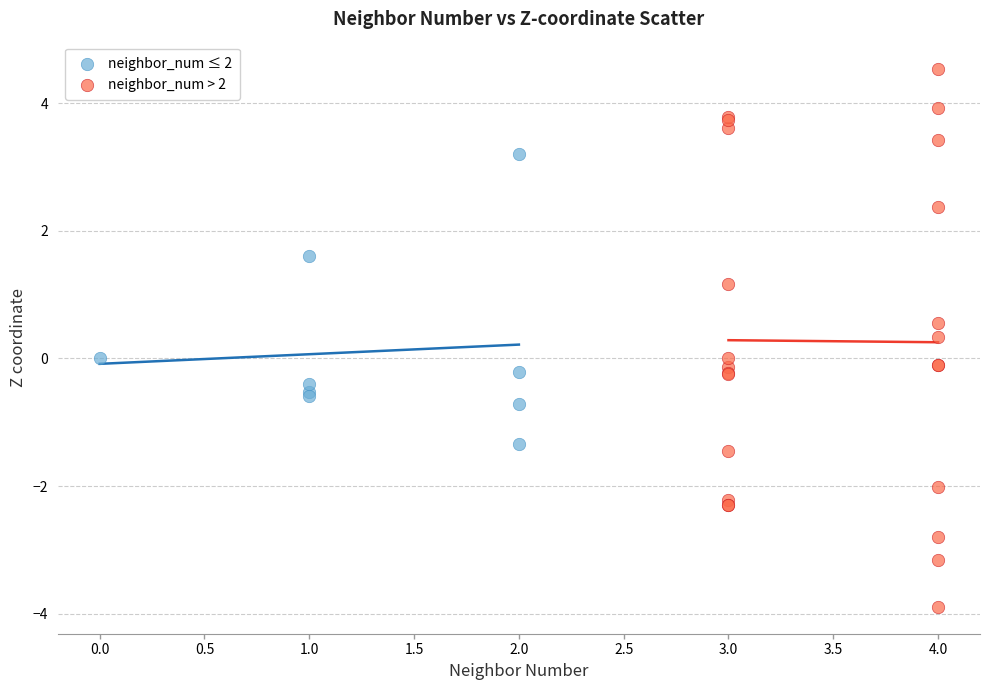

Which series has the largest Y range (max minus min)?

neighbor_num > 2